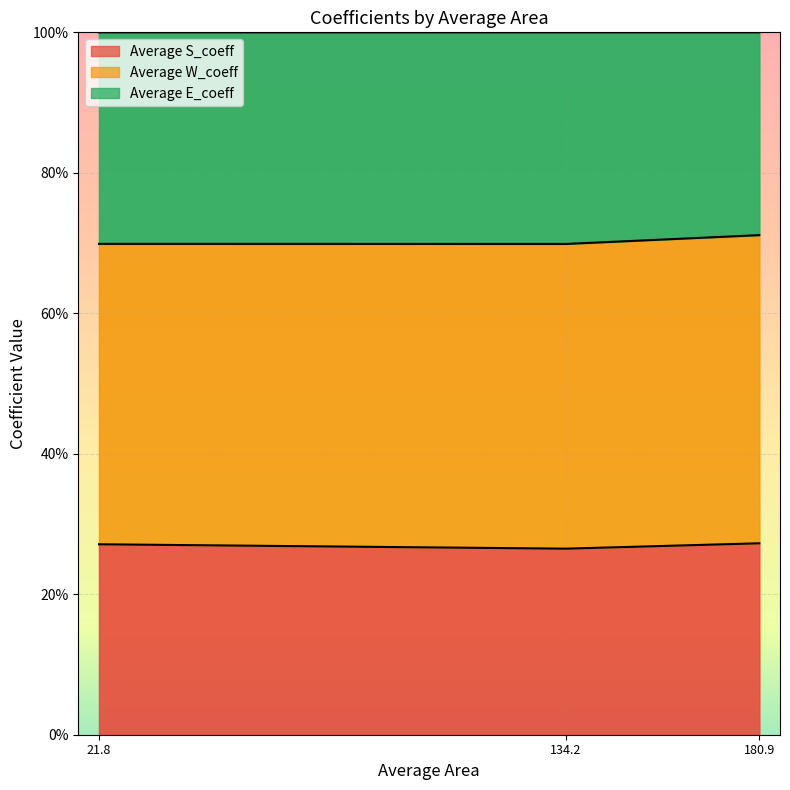

How many Average S_coeff values are between 0 and 1?

3